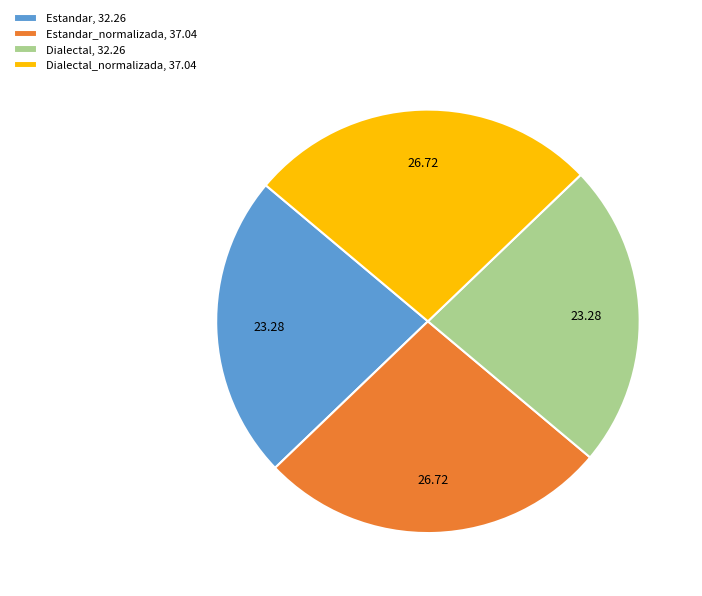

Approximately how many times larger is the value at Dialectal, 32.26 compared to Estandar, 32.26?

1.0